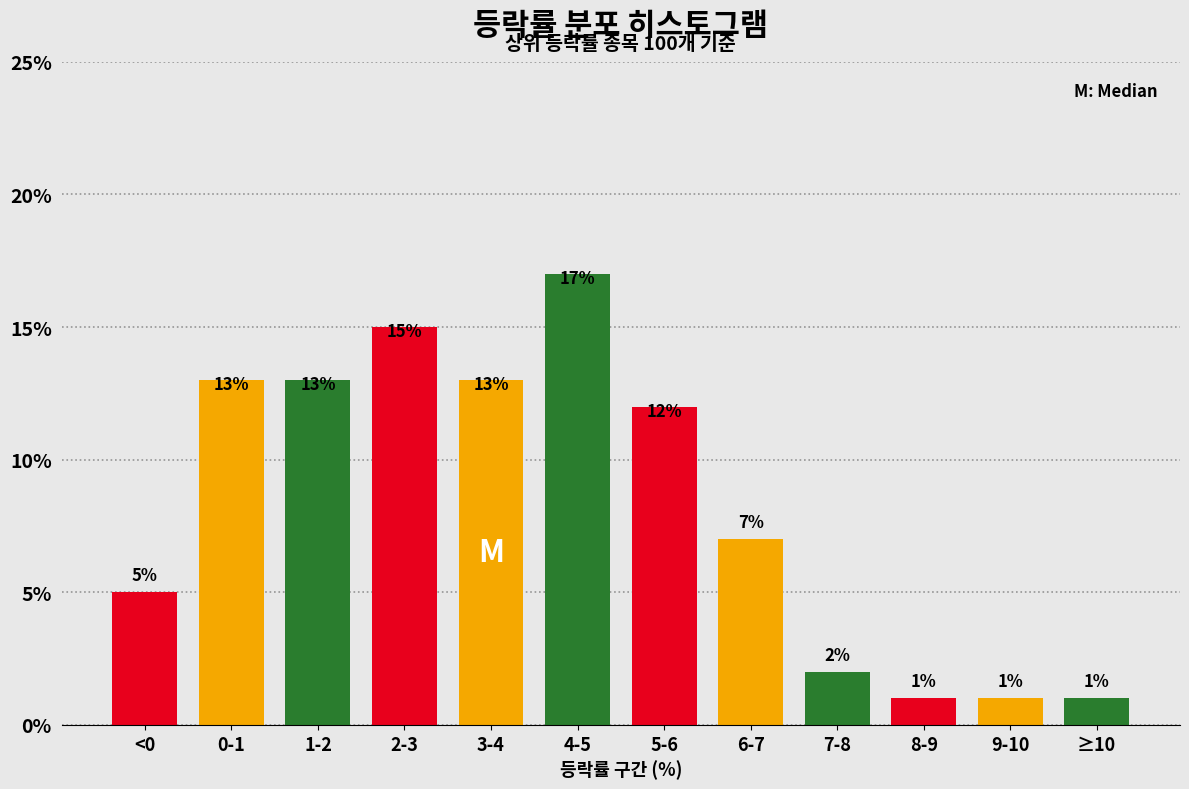

Reading right to left, transcribe all the data shown in this chart.

1.0	1.0	1.0	2.0	7.0	12.0	17.0	13.0	15.0	13.0	13.0	5.0